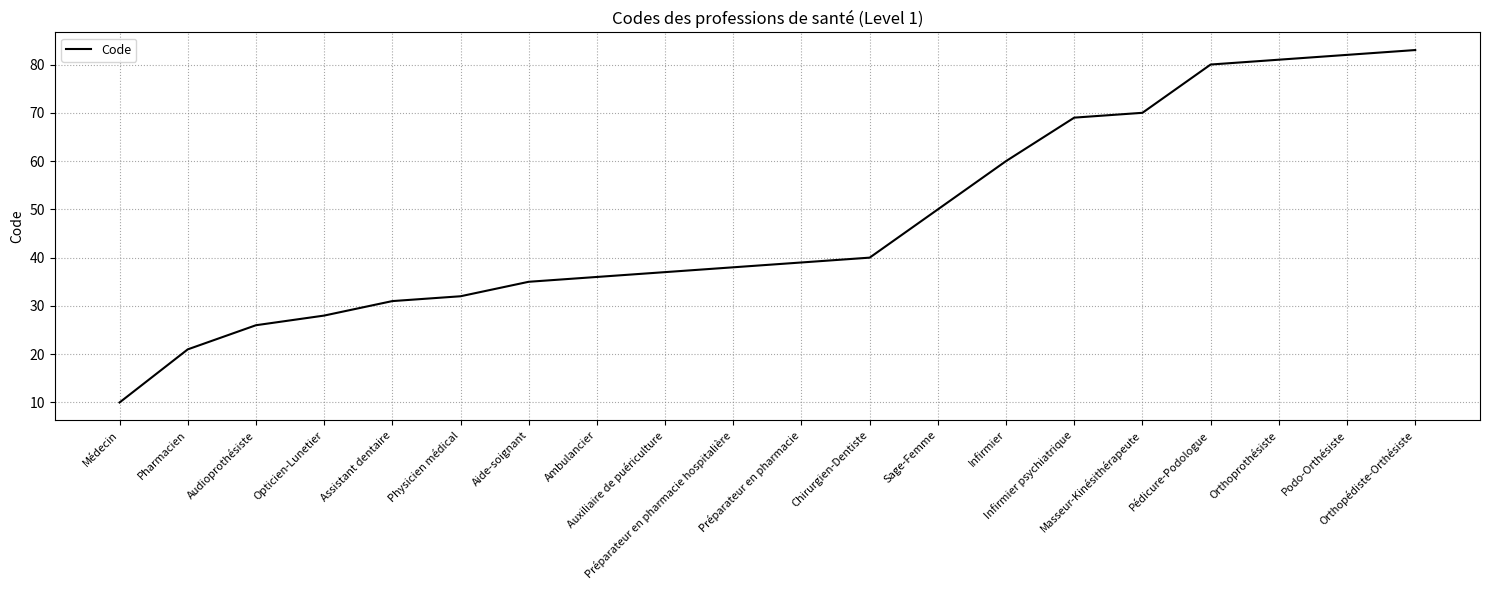

Reading left to right, extract all data points from this chart.

10	21	26	28	31	32	35	36	37	38	39	40	50	60	69	70	80	81	82	83